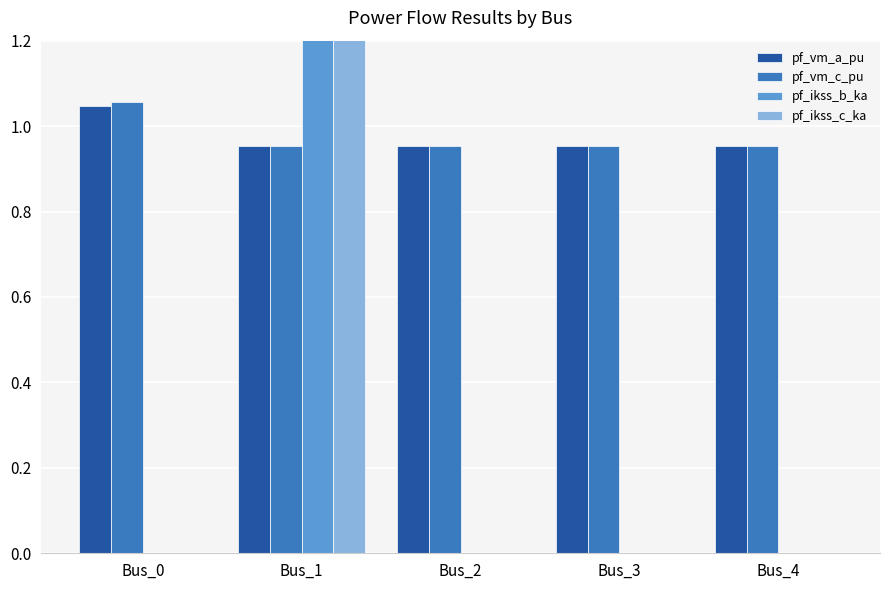

What is the maximum value shown in the chart?

4.8